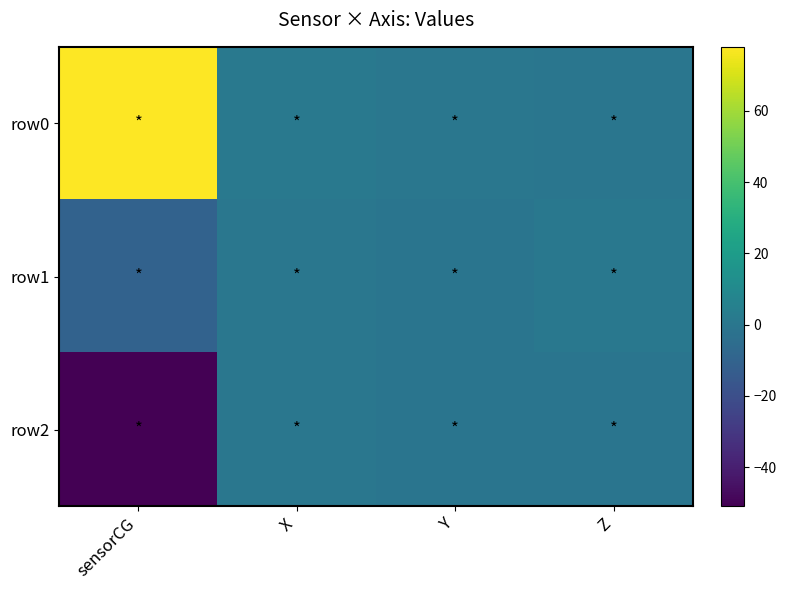

What is the minimum value shown in the chart?

-50.9